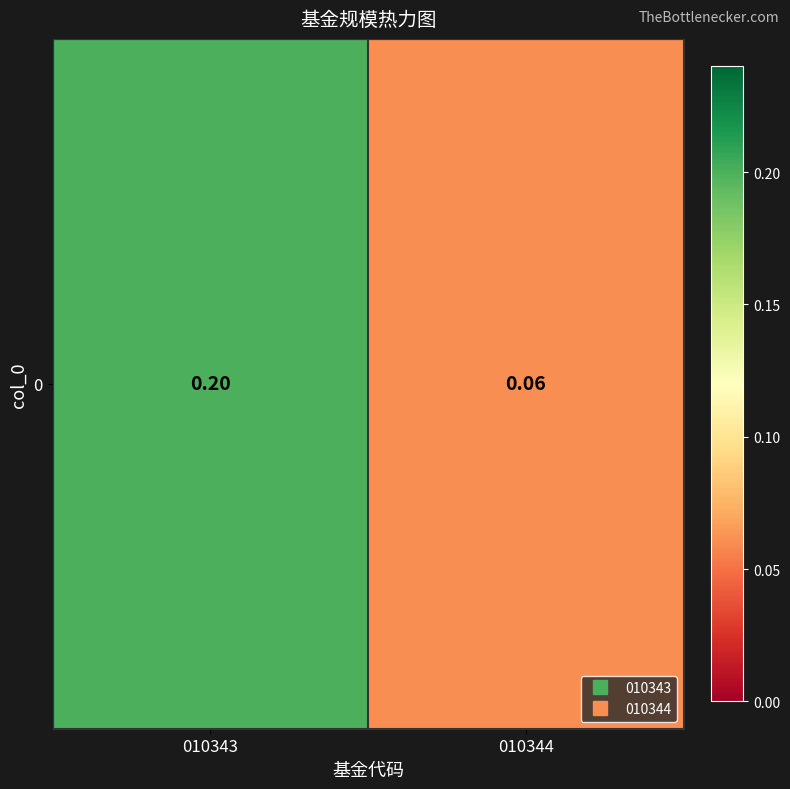

Which label corresponds to the largest value in the chart?

010343